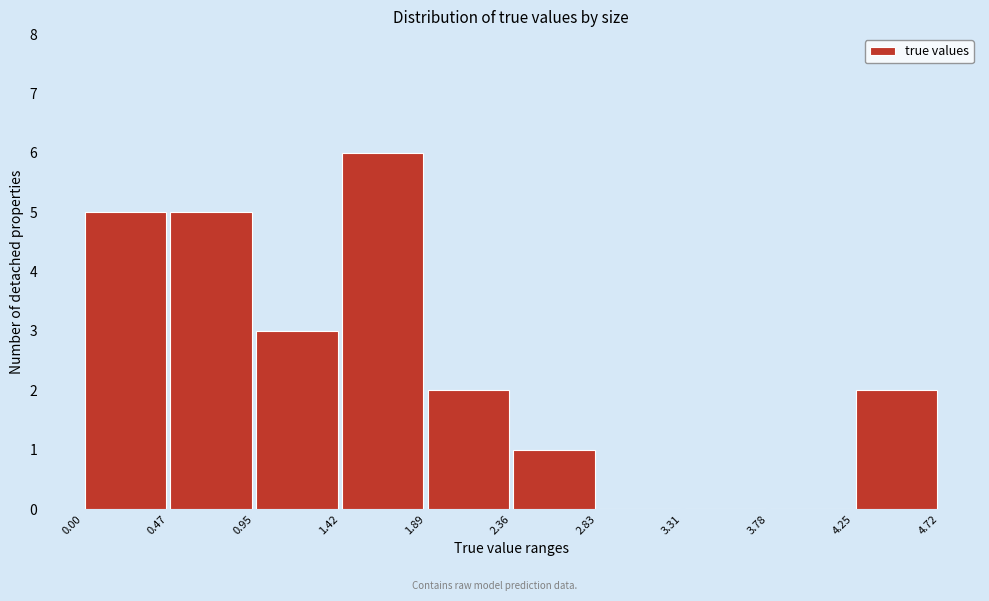

Reading left to right, transcribe this chart: for each bar, give the range it covers on the x-axis and its height. The values are not printed on the chart, so give them approximately, as read against the axis.

0.00 to 0.47: 5
0.47 to 0.95: 5
0.95 to 1.42: 3
1.42 to 1.89: 6
1.89 to 2.36: 2
2.36 to 2.83: 1
2.83 to 3.31: 0
3.31 to 3.78: 0
3.78 to 4.25: 0
4.25 to 4.72: 2